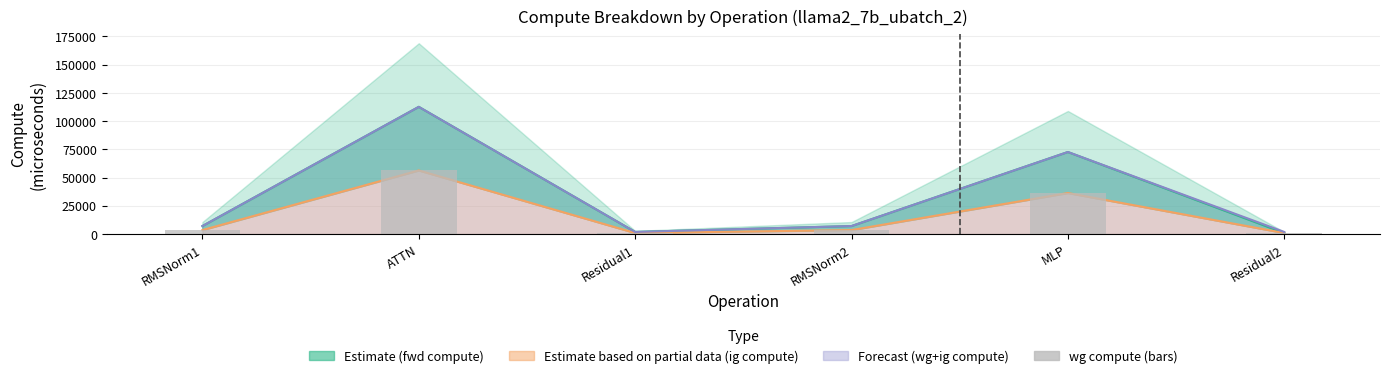

What is the lowest value of the wg+ig compute series?

1888.0